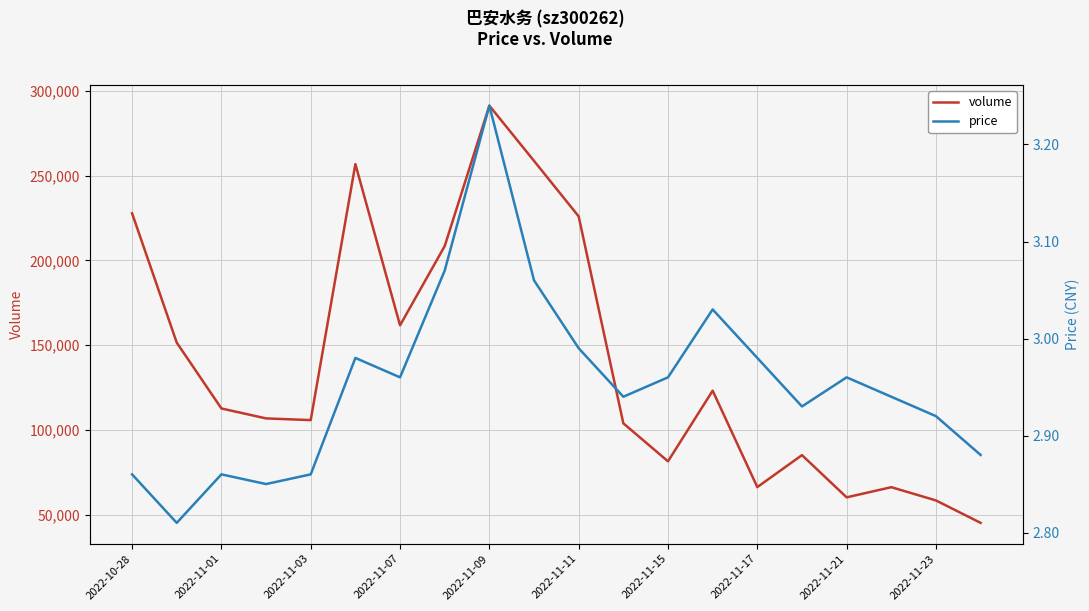

Which series has the largest total across all categories?

volume